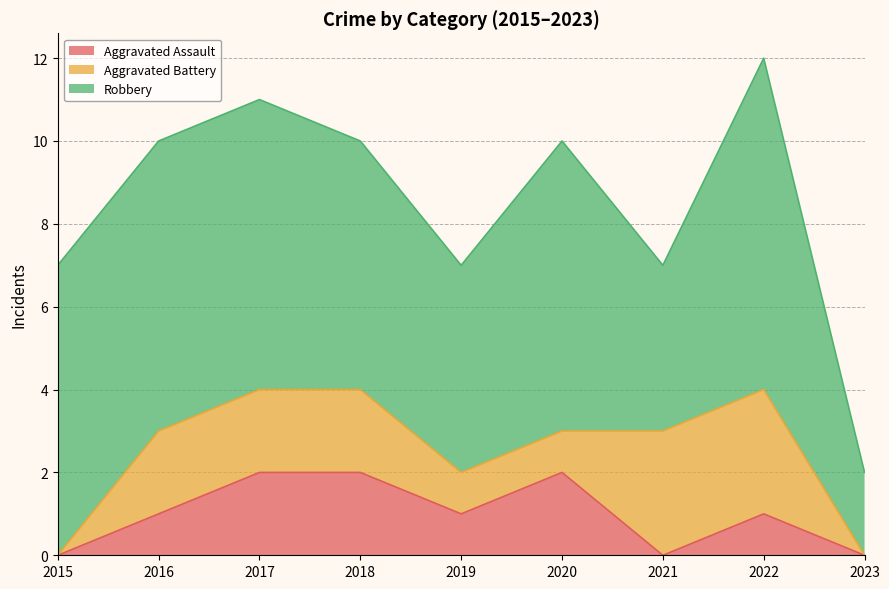

Reading left to right, what are all the values shown in this chart?

Aggravated Assault: 0	1	2	2	1	2	0	1	0
Aggravated Battery: 0	2	2	2	1	1	3	3	0
Robbery: 7	7	7	6	5	7	4	8	2